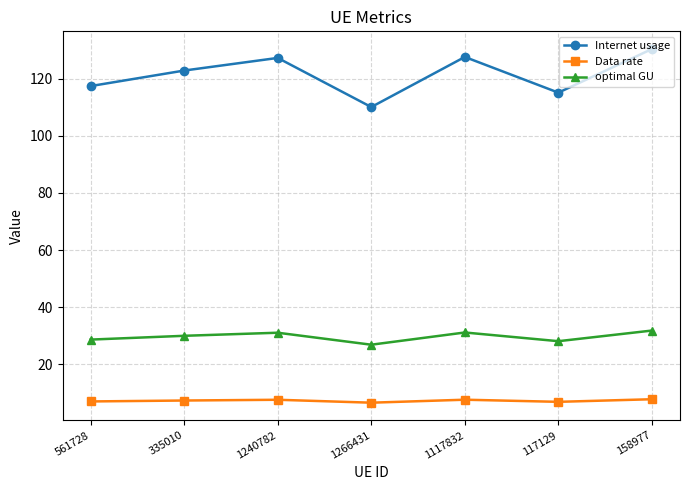

What is the sum of the Internet usage values at 1117832 and 1266431?

237.7